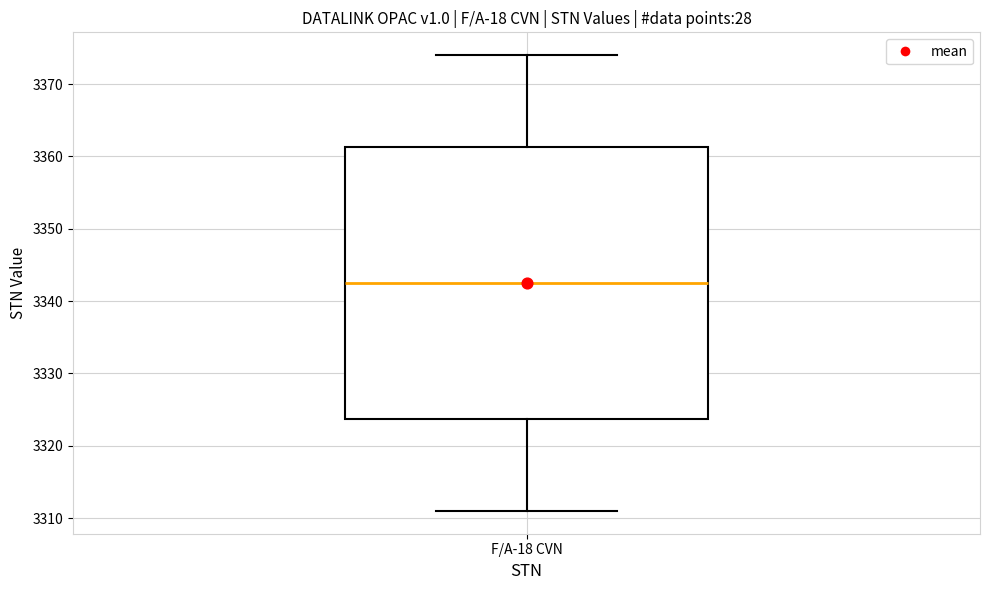

Where does the median line of the box for F/A-18 CVN sit on the y-axis? The values are not printed on the chart, so give them approximately, as read against the axis.

3343